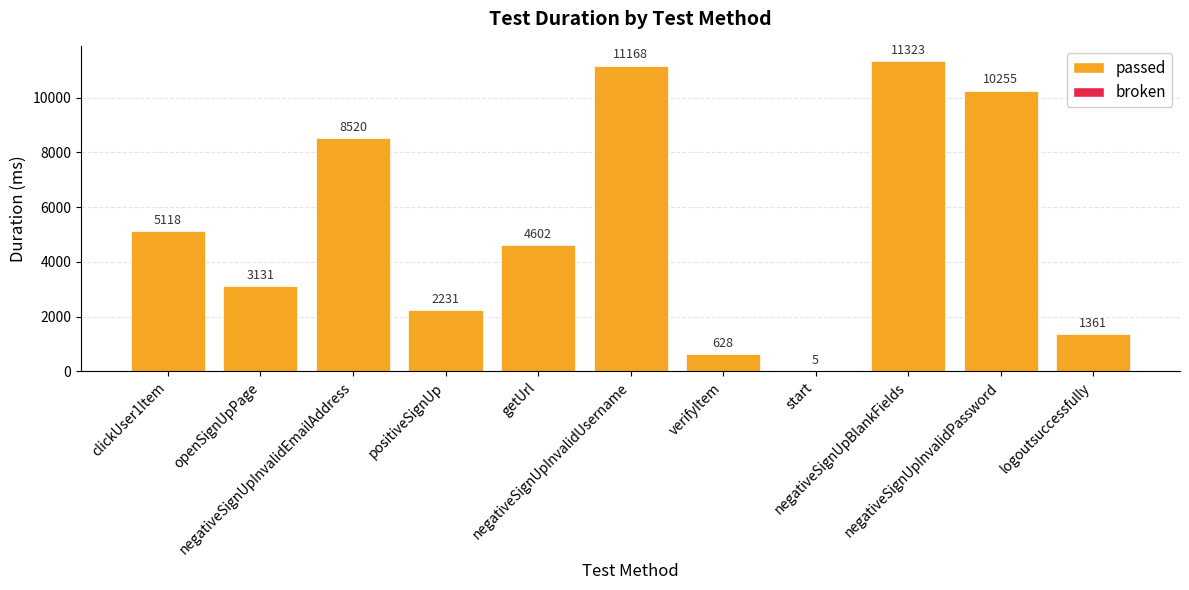

What is the label of the 6th bar from the right?

negativeSignUpInvalidUsername